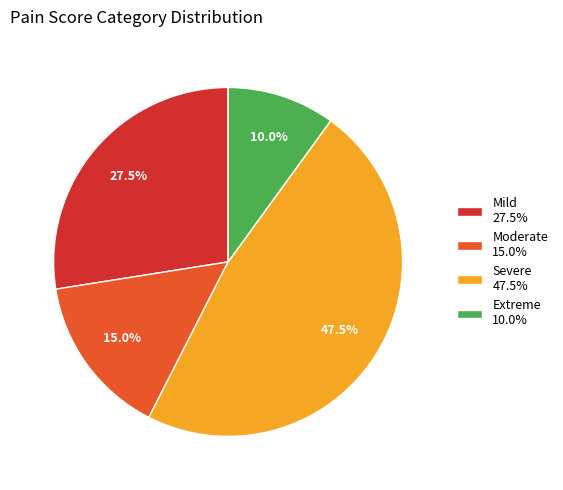

Combined, what portion of the pie is Extreme 10.0% and Mild 27.5%?

37.5%